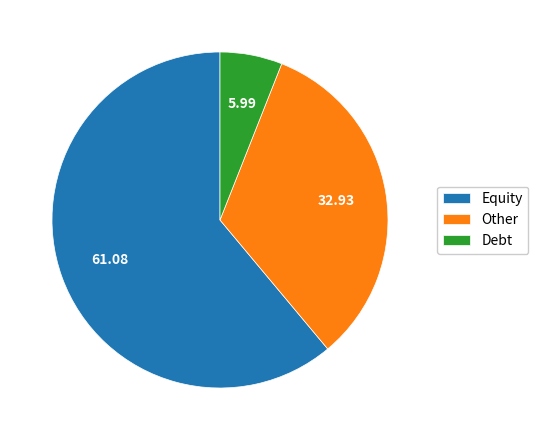

What is the ratio of the value at Equity to the value at Other?

1.9